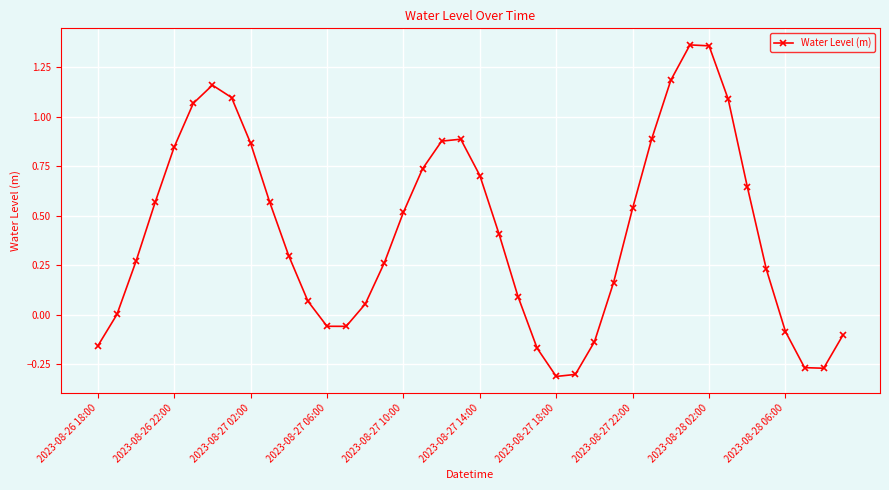

How many points are higher than both their immediate neighbors (excluding endpoints)?

3